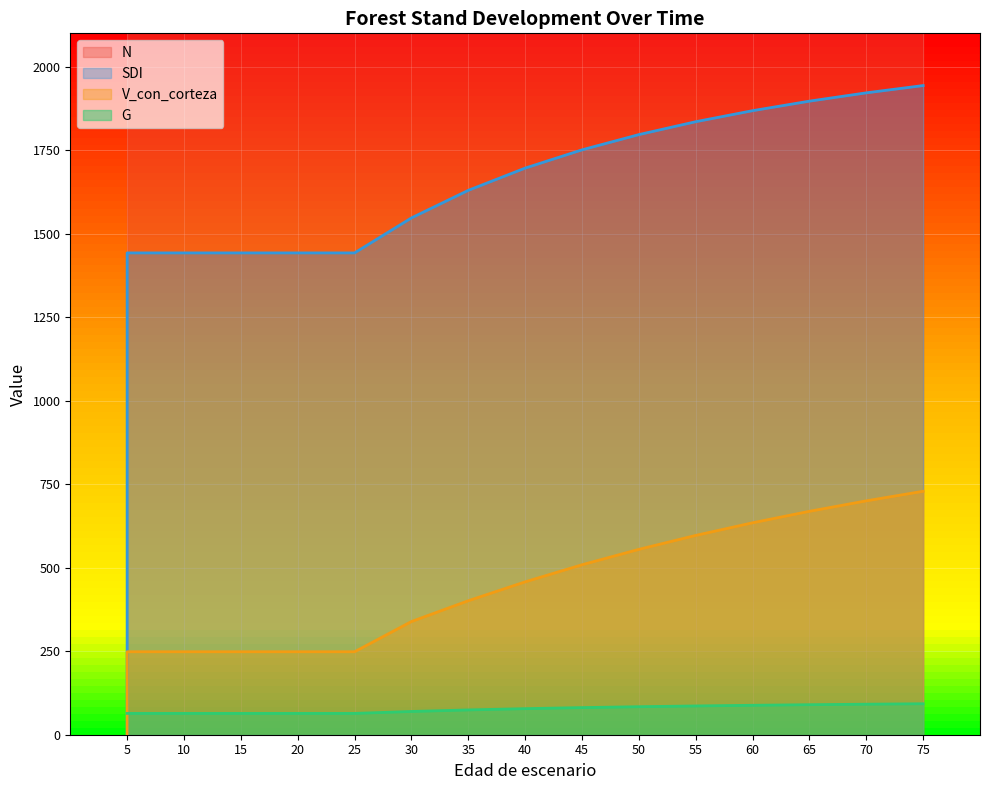

Count the number of data series in this chart.

4